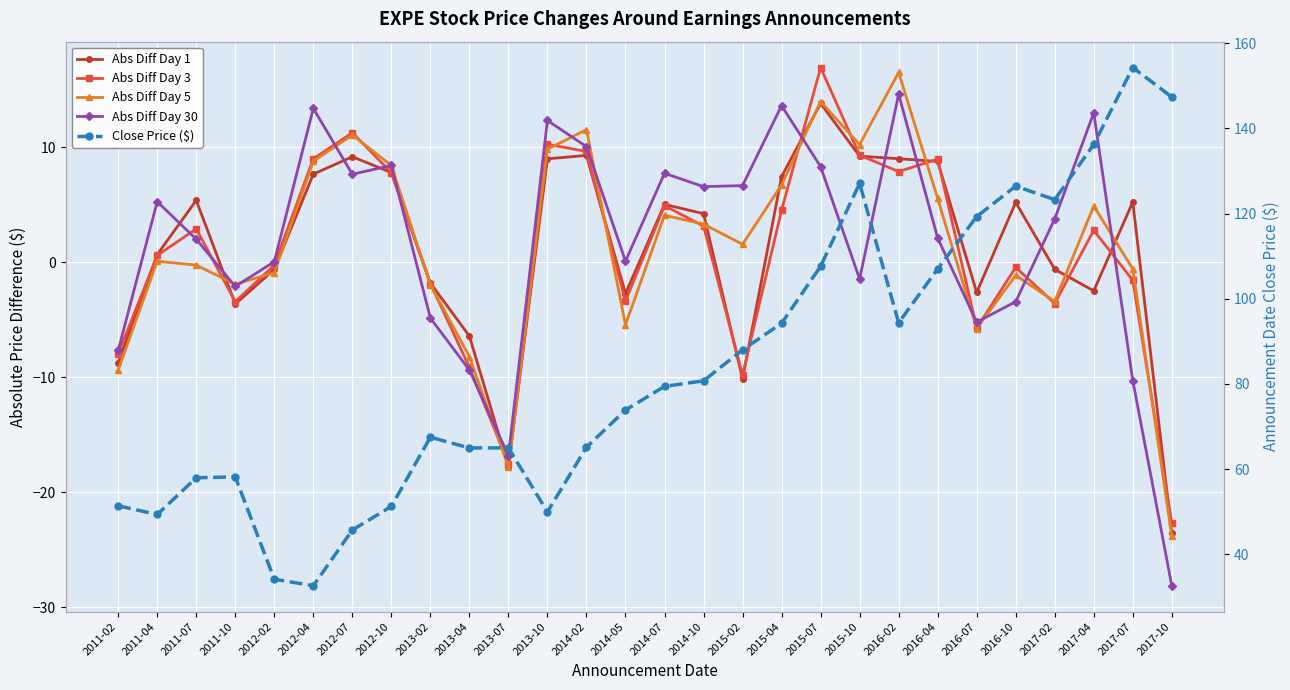

What is the greatest value displayed?

154.2